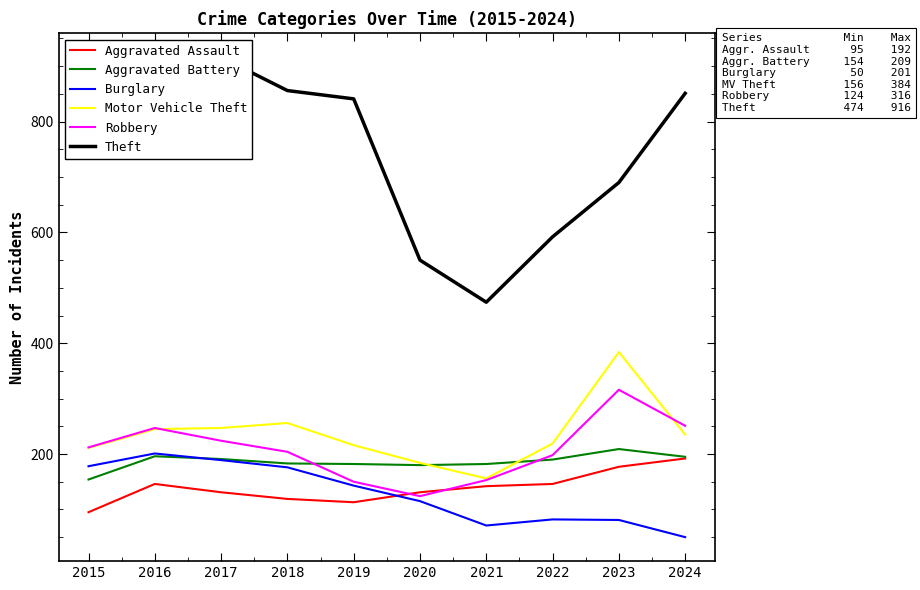

Reading left to right, transcribe all the data shown in this chart.

Aggravated Assault: 2015=95	2016=146	2017=131	2018=119	2019=113	2020=131	2021=142	2022=146	2023=177	2024=192
Aggravated Battery: 2015=154	2016=196	2017=191	2018=183	2019=182	2020=180	2021=182	2022=190	2023=209	2024=195
Burglary: 2015=178	2016=201	2017=189	2018=176	2019=143	2020=115	2021=71	2022=82	2023=81	2024=50
Motor Vehicle Theft: 2015=211	2016=245	2017=247	2018=256	2019=216	2020=184	2021=156	2022=219	2023=384	2024=235
Robbery: 2015=212	2016=247	2017=224	2018=204	2019=150	2020=124	2021=153	2022=198	2023=316	2024=251
Theft: 2015=774	2016=858	2017=916	2018=856	2019=841	2020=550	2021=474	2022=592	2023=690	2024=851